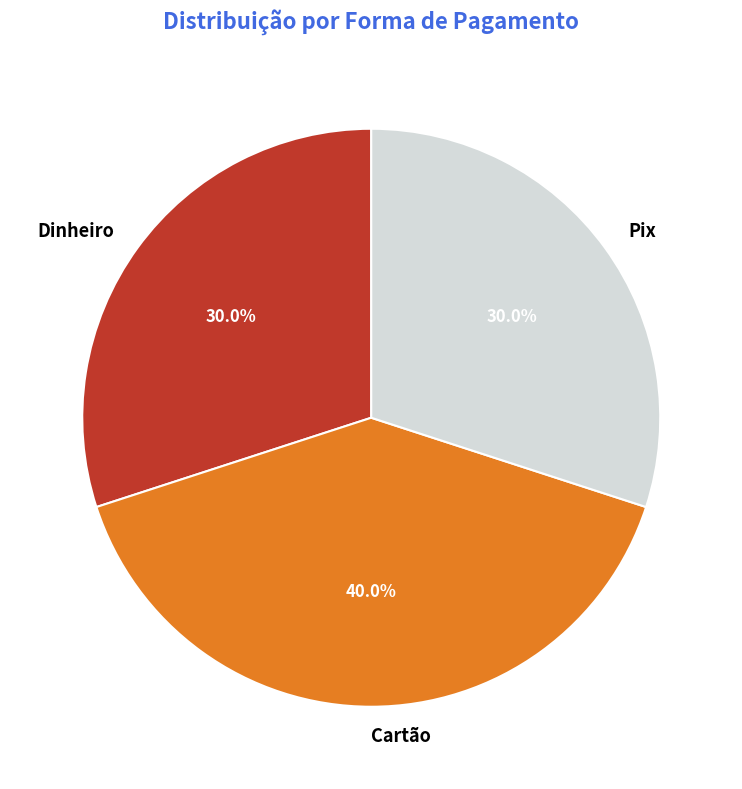

To the nearest percent, what is the difference between the largest and smallest slice percentages?

10%